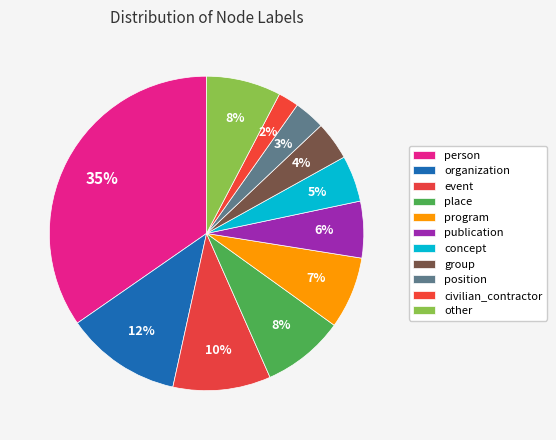

To the nearest percent, what percentage of the pie is concept?

5%